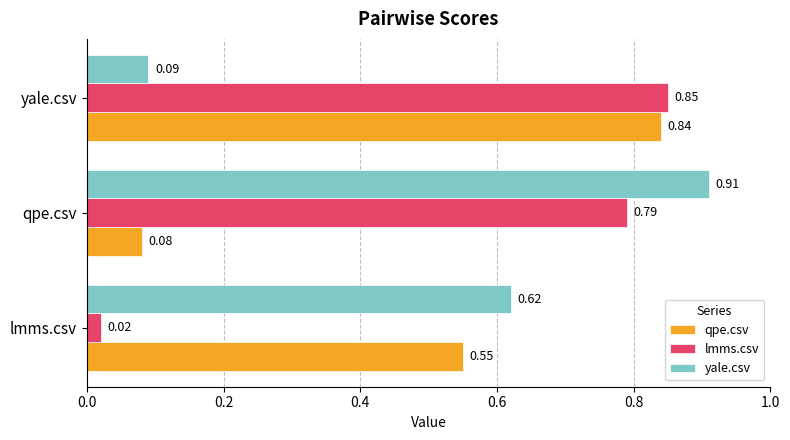

Which series has the largest range (max minus min)?

lmms.csv